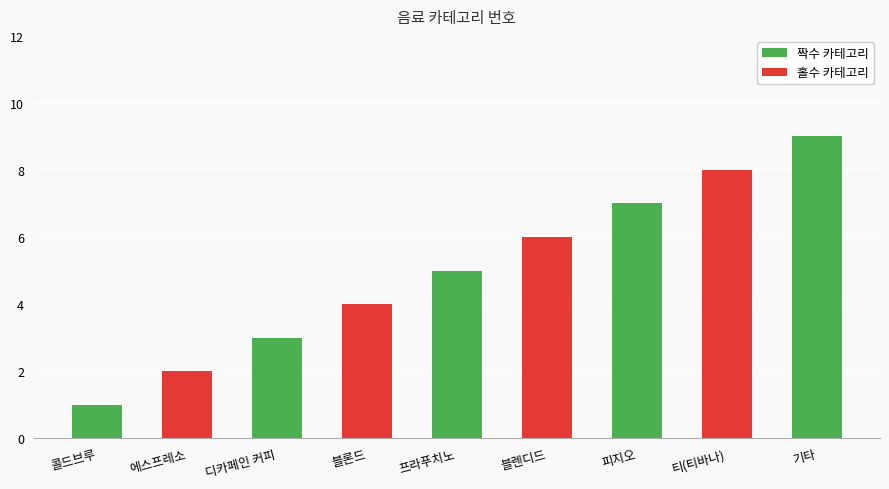

What is the difference between the maximum and second lowest values?

7